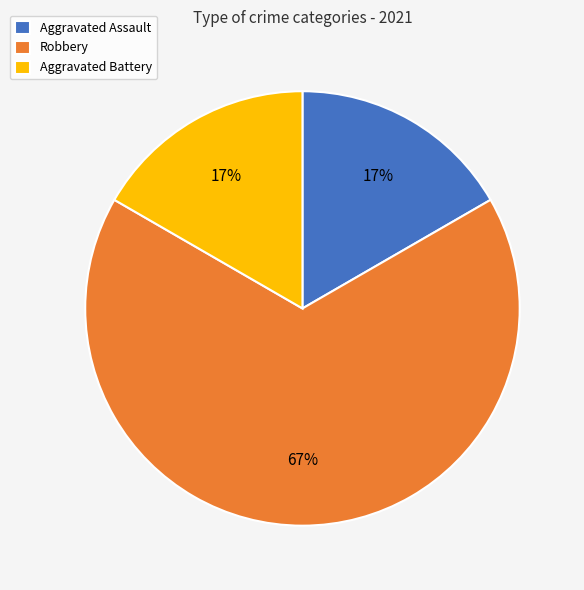

To the nearest percent, what is the difference between the Robbery and Aggravated Assault slice percentages?

50%